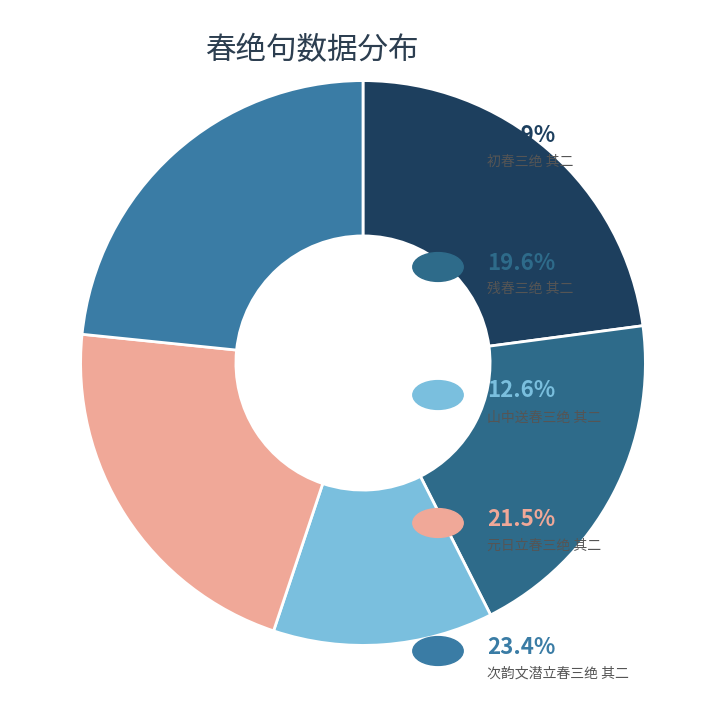

Which category has the biggest portion of the pie?

次韵文潜立春三绝 其二